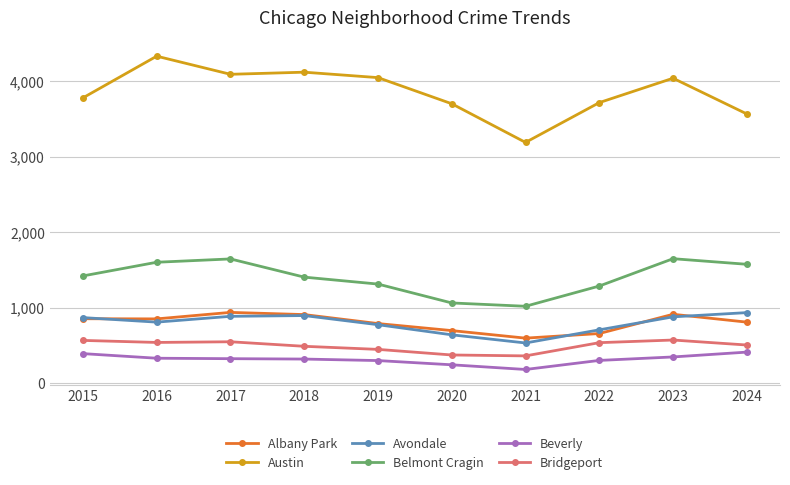

Which series has the widest spread of values?

Austin